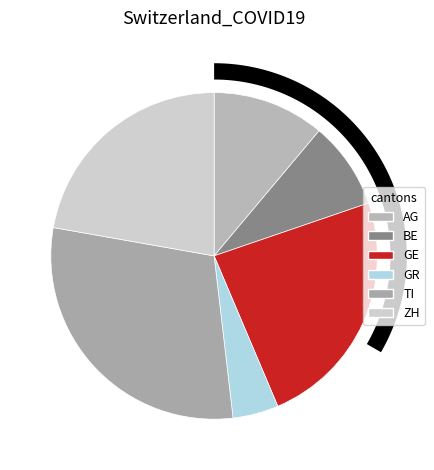

What is the change in value from BE to ZH?

-212